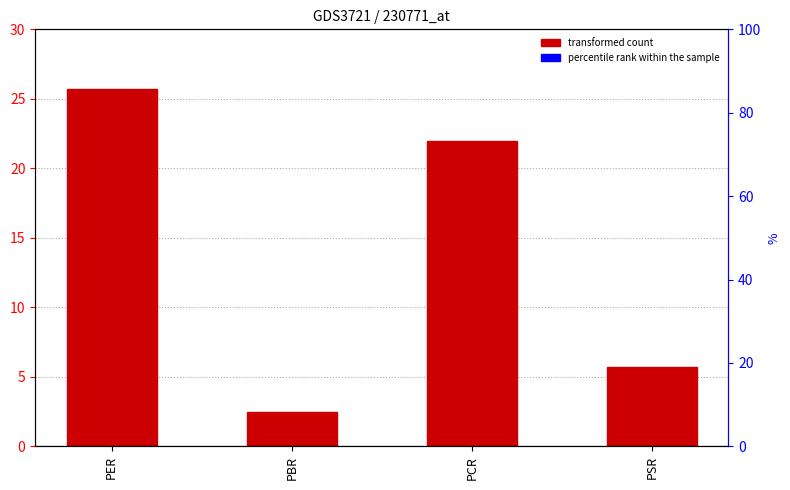

Reading right to left, what are all the values shown in this chart?

5.7	21.9	2.4	25.7